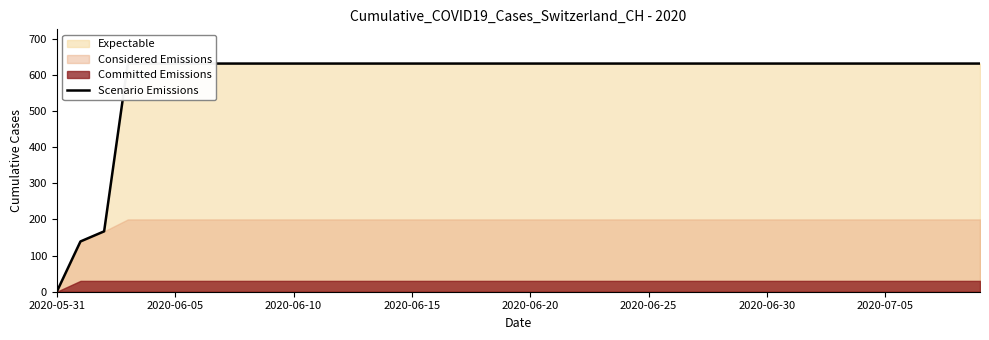

How many positive values are there?

39